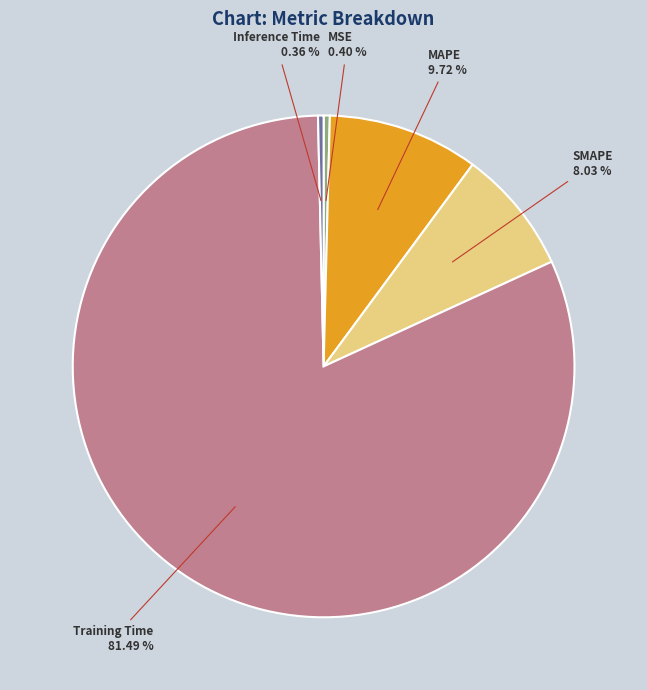

Is the sum of Training Time and Inference Time greater than half?

Yes